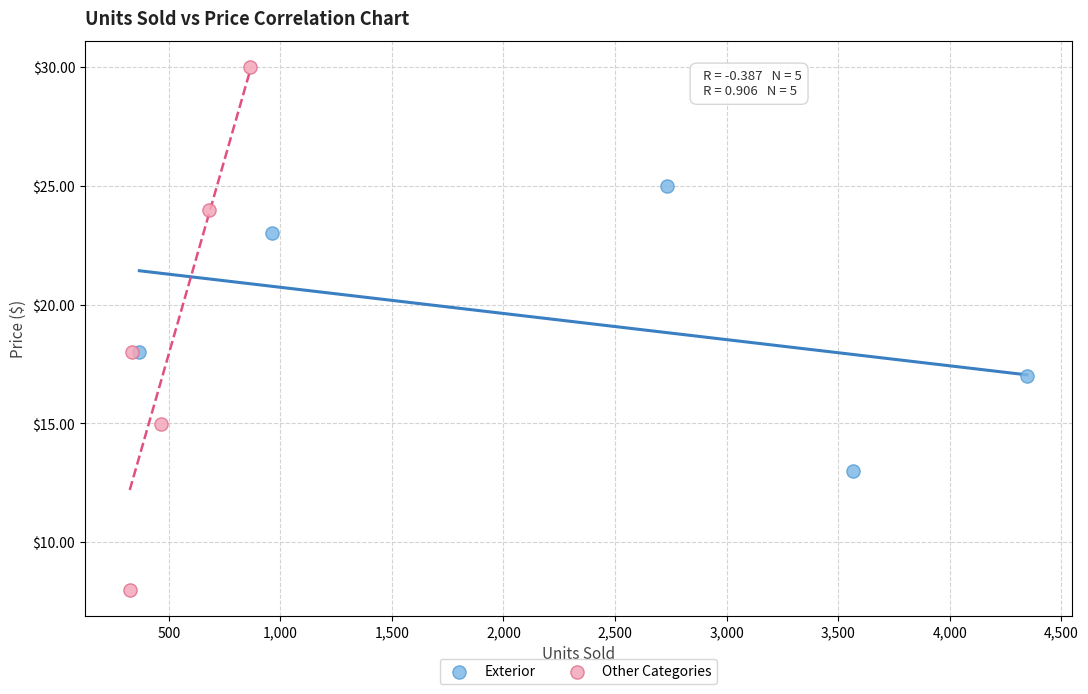

Which series reaches the minimum Y coordinate?

Other Categories